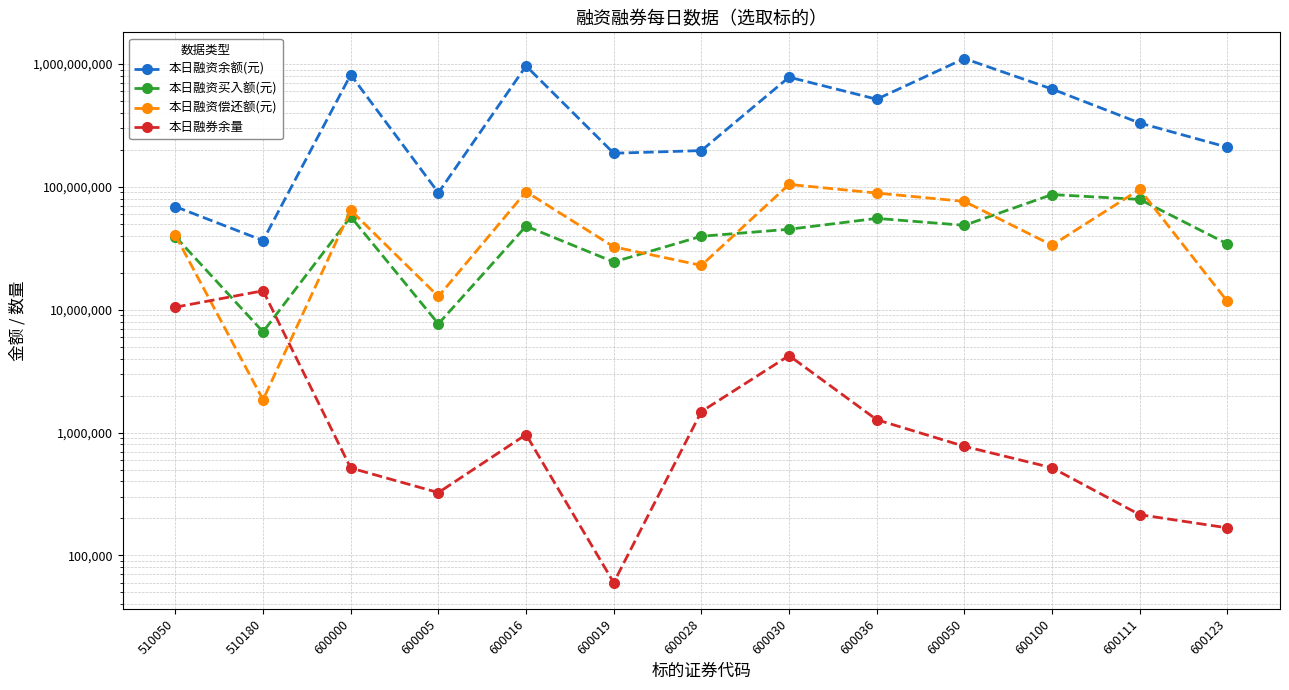

At which category is the sum across all series the highest?

600050